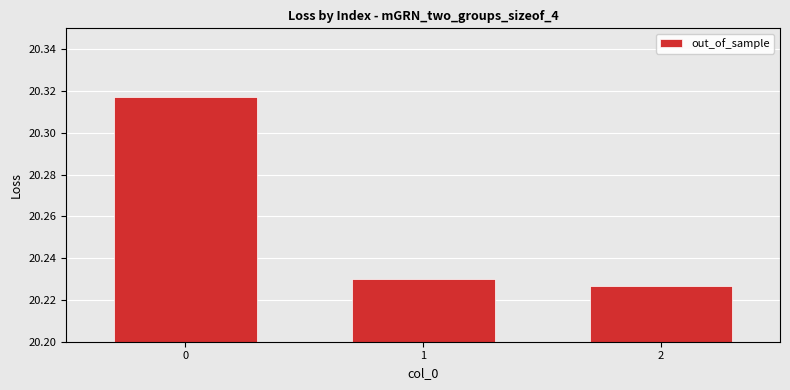

Rank the categories by value from lowest to highest.

2, 1, 0